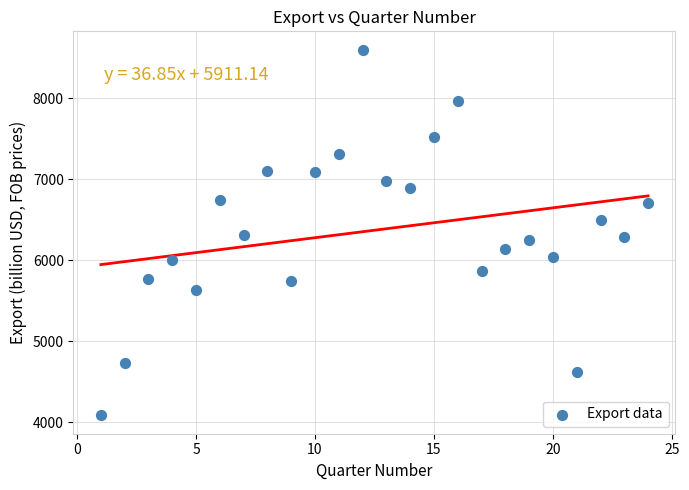

What is the range of X values (max minus min)?

23